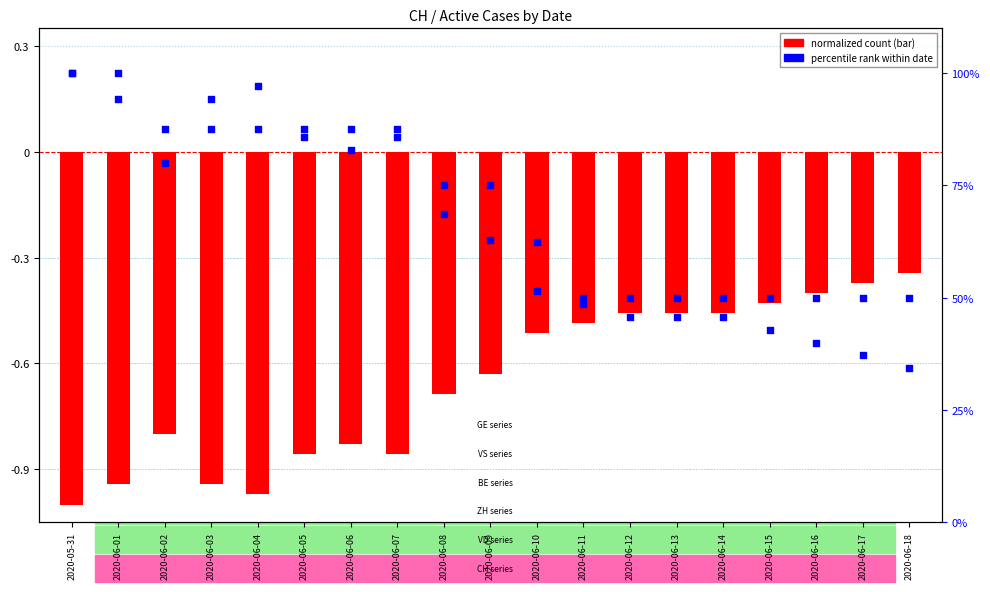

Which series contains the highest Y value?

CH percentile rank